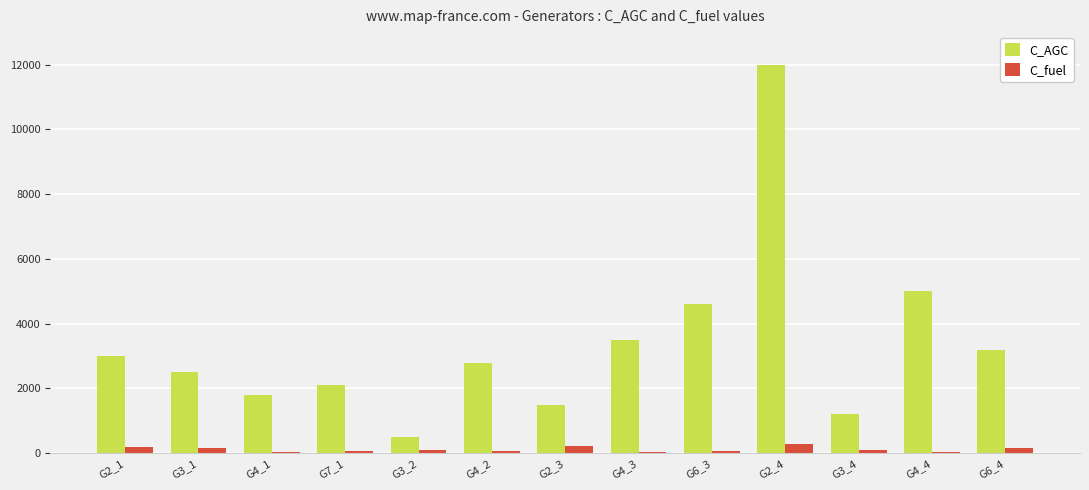

What is the maximum value shown in the chart?

12000